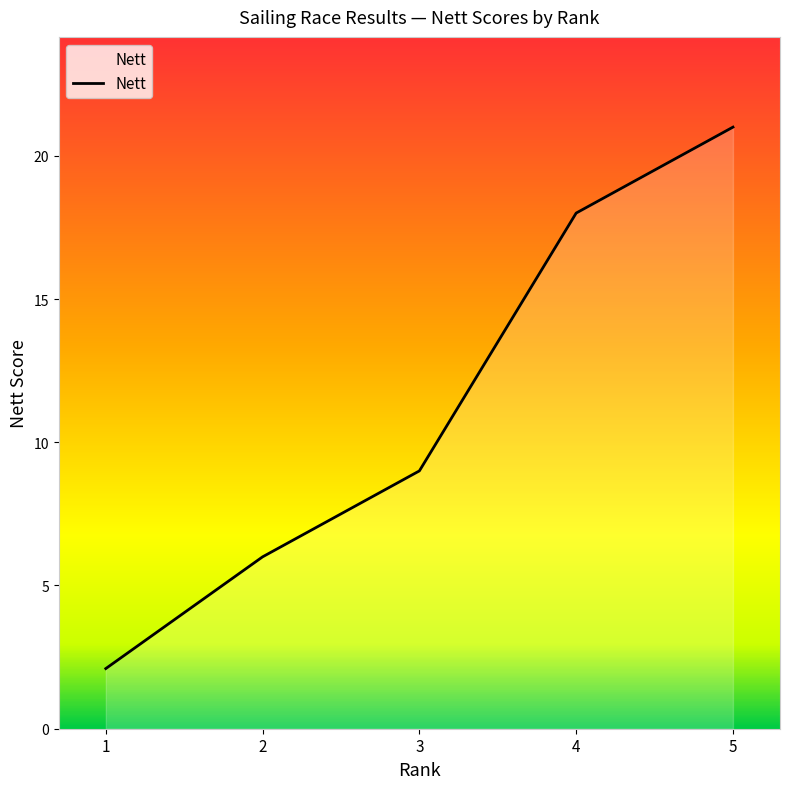

Does the chart have visible grid lines?

No